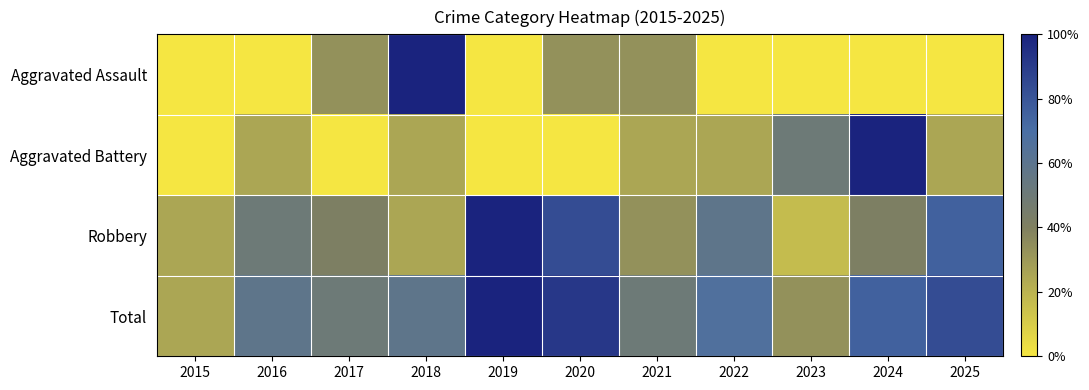

List the series in order of their overall mean, lowest first.

Aggravated Assault, Aggravated Battery, Robbery, Total